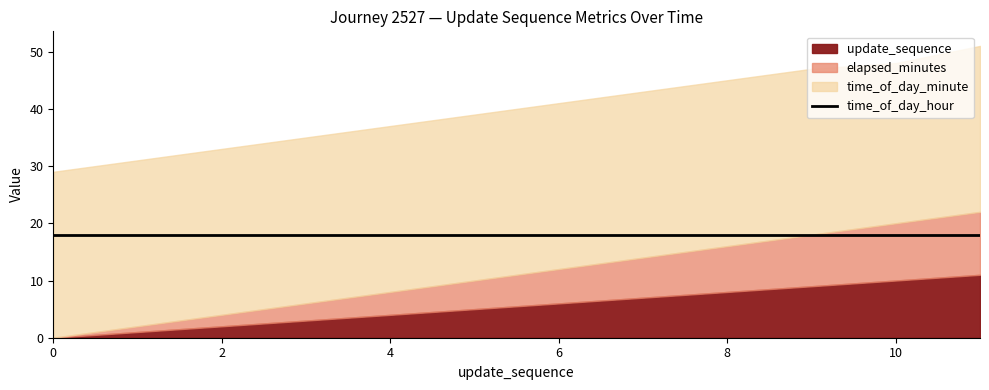

True or false: time_of_day_minute and time_of_day_hour intersect in this chart.

False